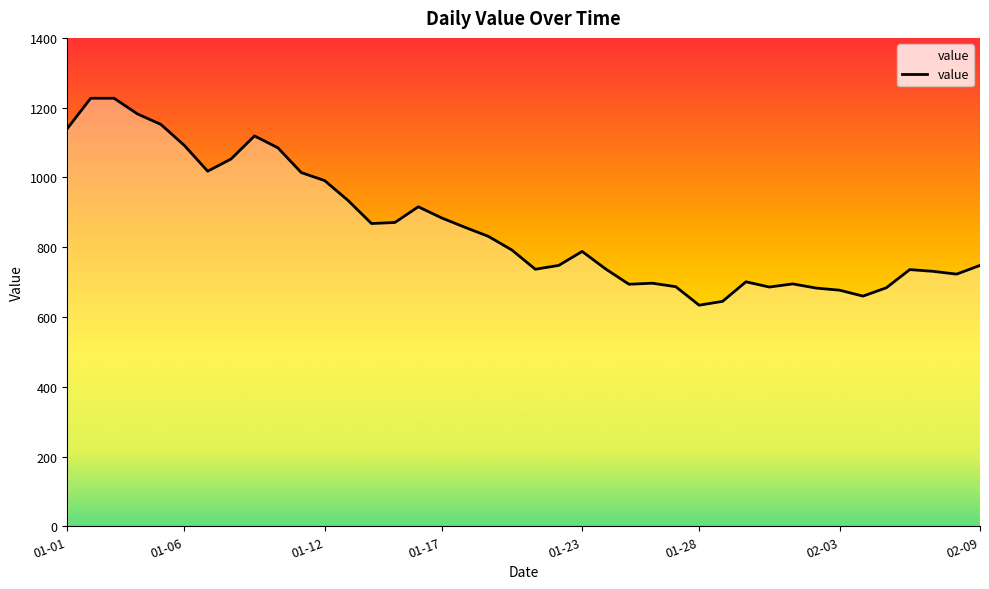

What is the maximum value shown in the chart?

1227